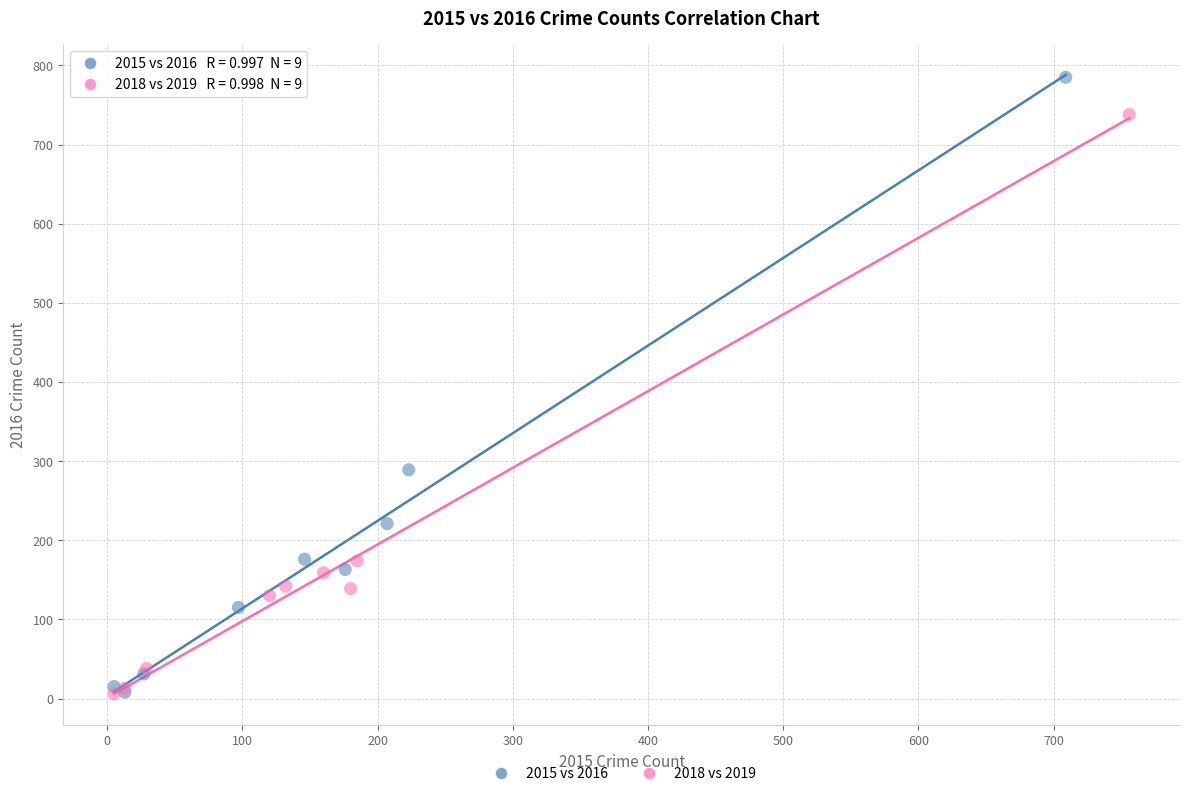

Which series reaches the maximum Y coordinate?

2015 vs 2016